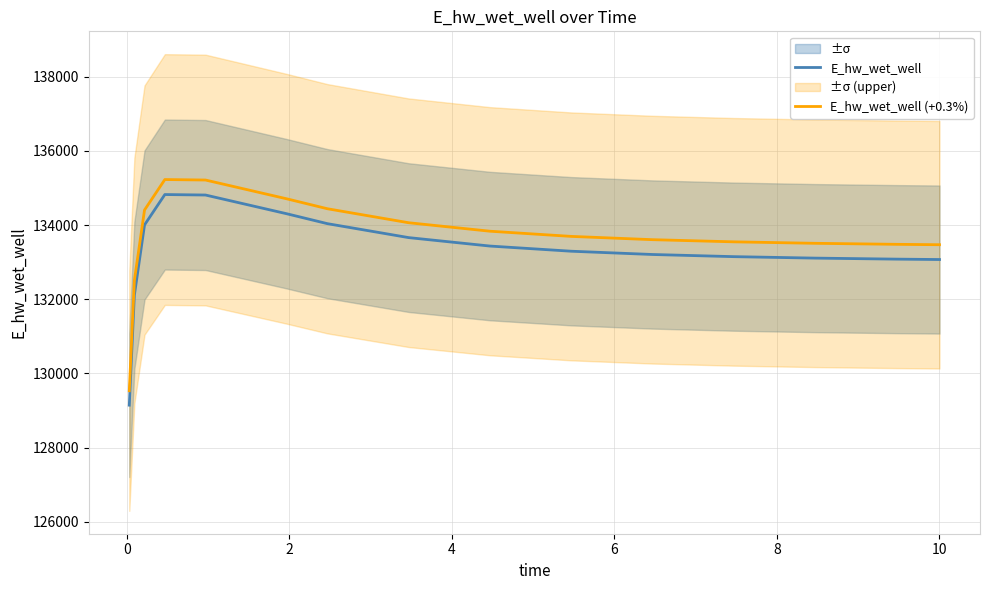

True or false: E_hw_wet_well and E_hw_wet_well (+0.3%) cross at least once.

False